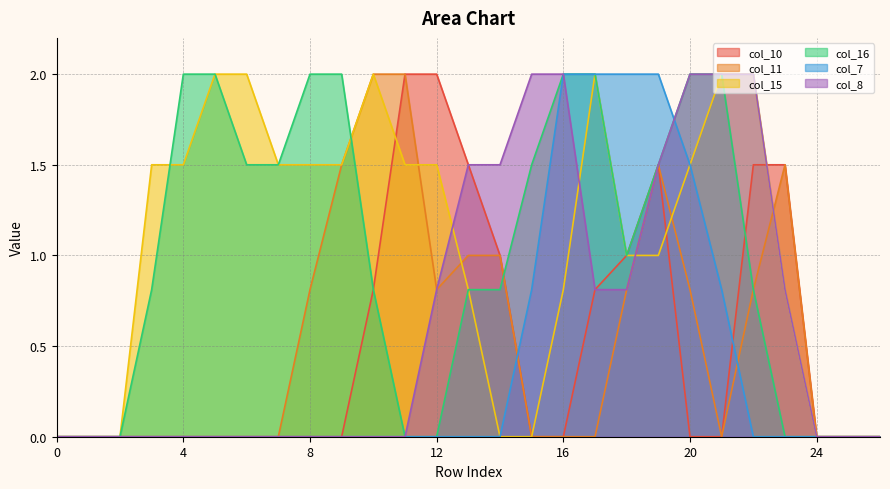

What is the average value of the col_11 series?

0.5